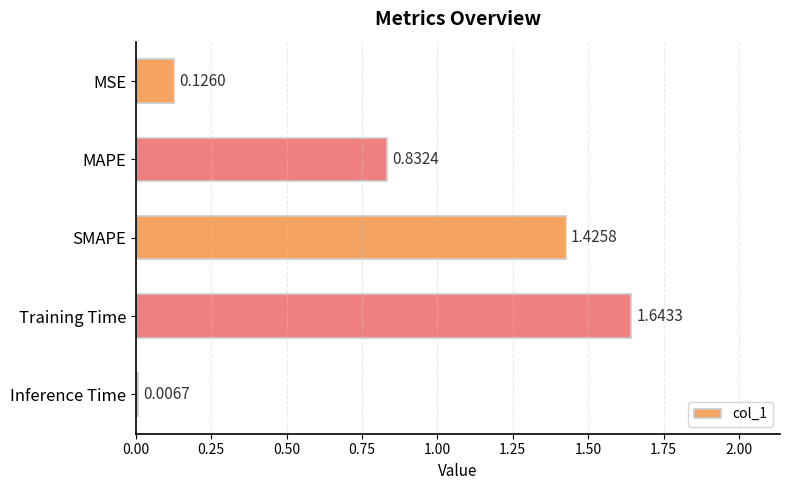

How many bars are there in total?

5